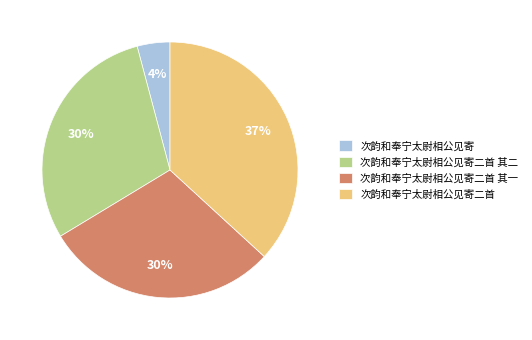

Do 次韵和奉宁太尉相公见寄二首 and 次韵和奉宁太尉相公见寄二首 其二 together represent more than half of the pie?

Yes